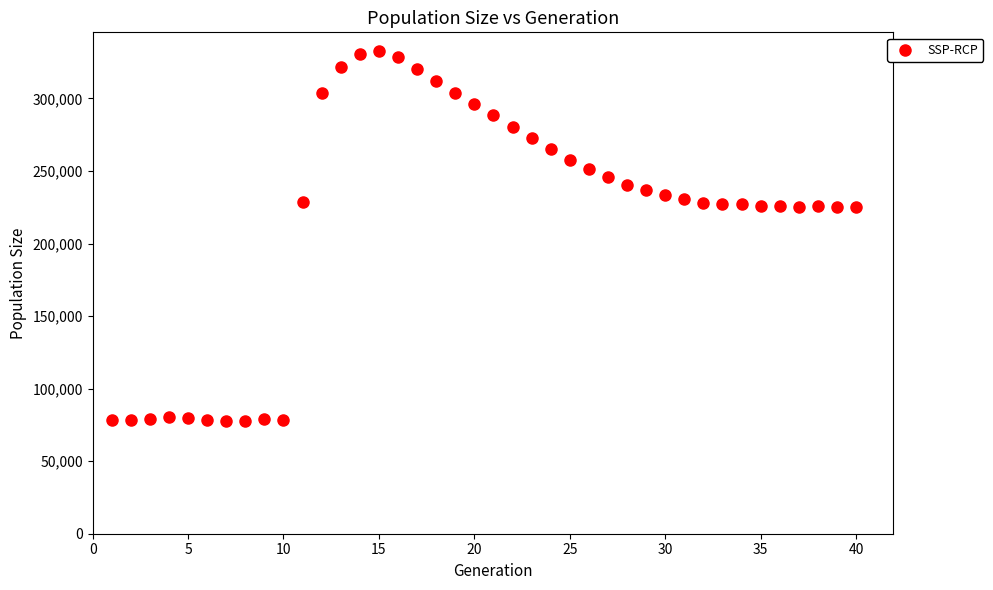

What is the range of X values (max minus min)?

39